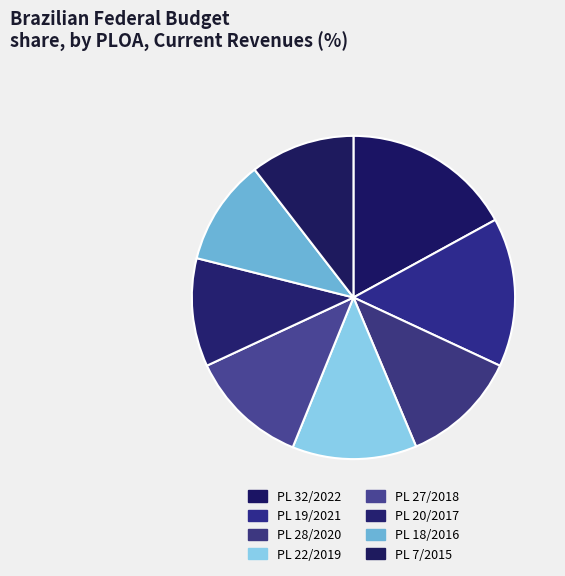

How many segments does this pie chart have?

8